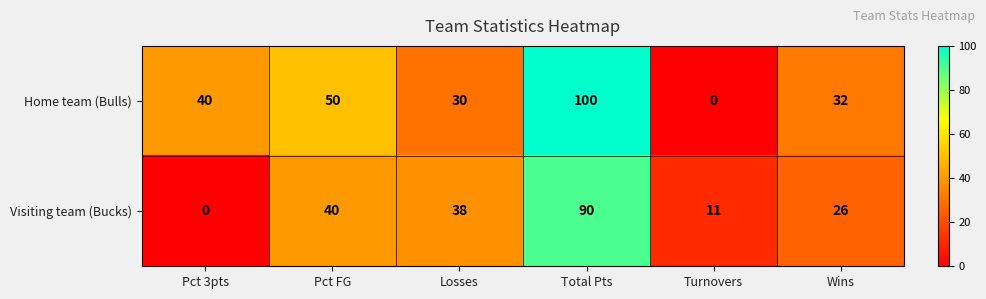

Which series changed the most between Pct 3pts and Wins?

Visiting team (Bucks)